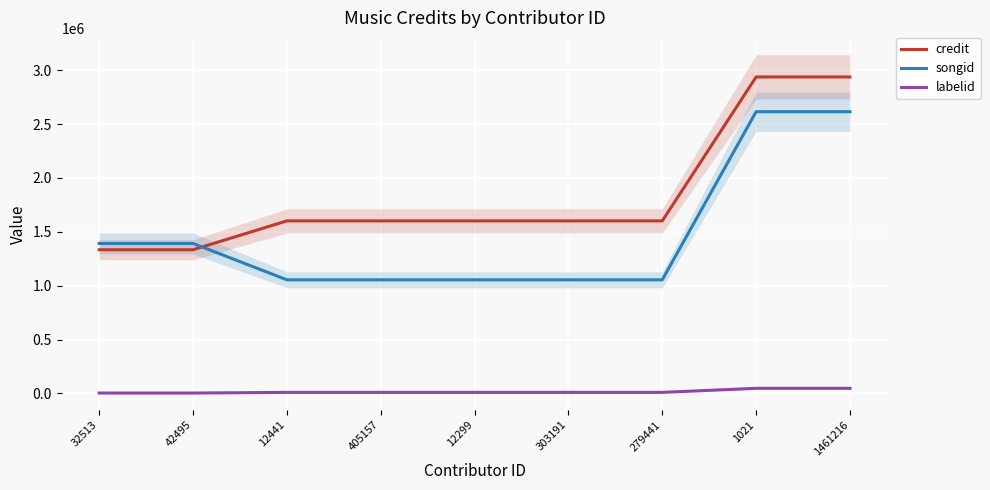

Between 1461216 and 279441, which is larger?

1461216